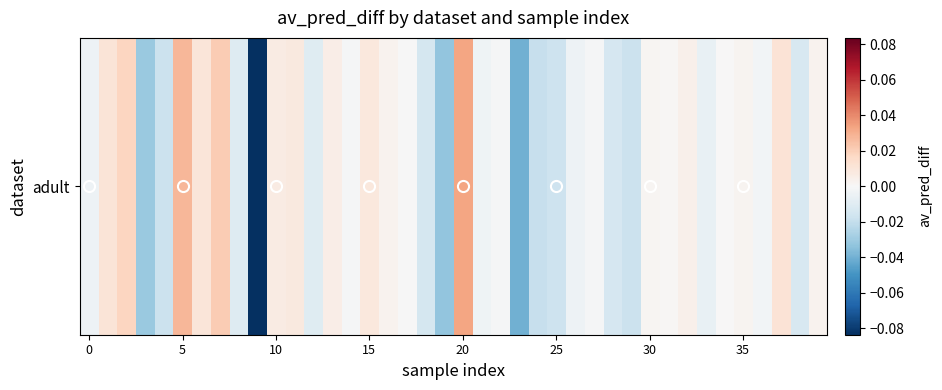

True or false: the data shows 0.0 at 20.

False